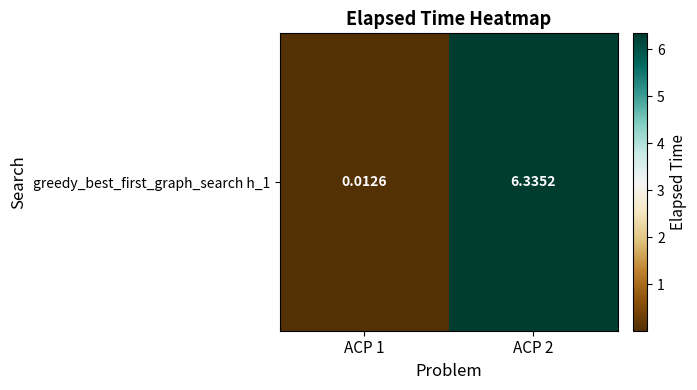

True or false: the data shows 0.0 at ACP 1.

True